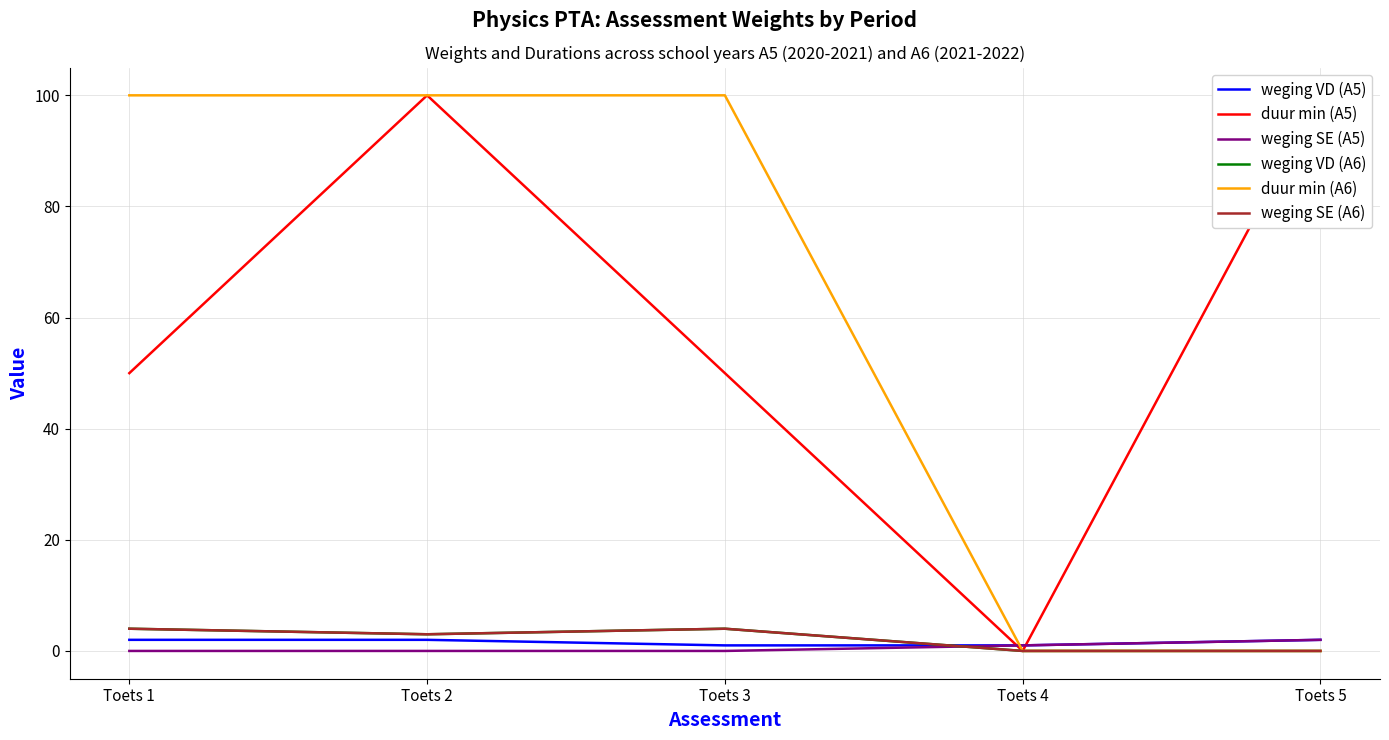

The weging VD (A6) series shows 4 at Toets 3. True or false?

True